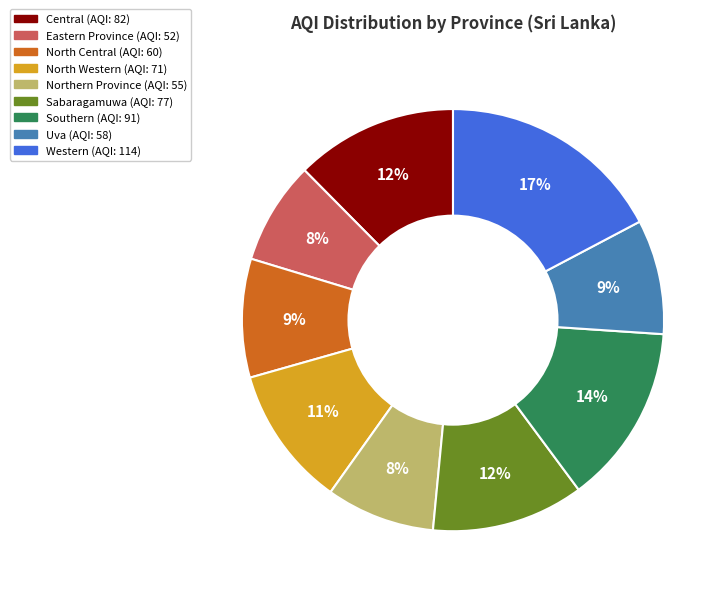

What is the ratio of the value at Northern Province to the value at Central?

0.7